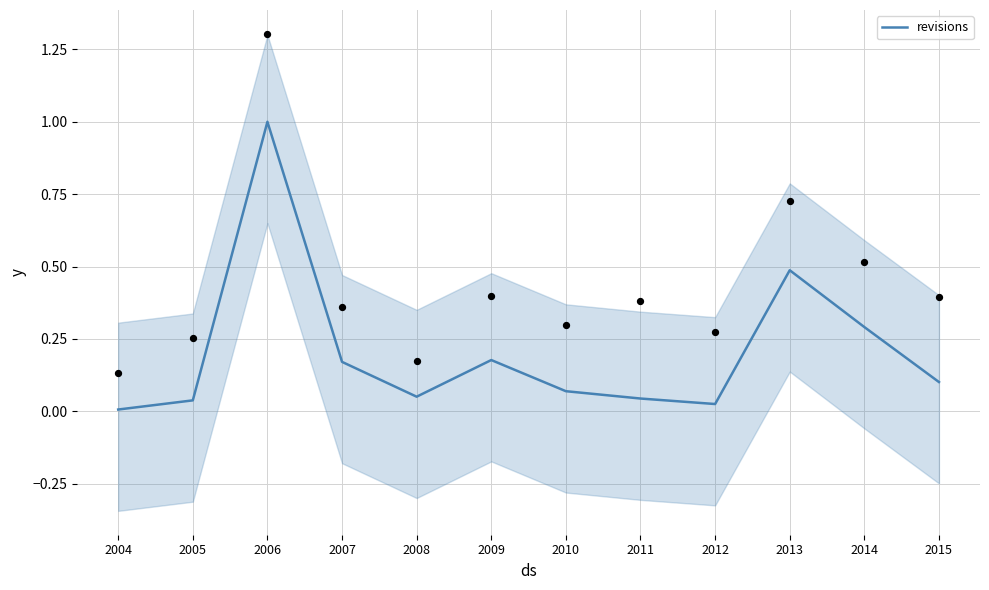

What is the change in value from 2005 to 2014?

+0.3